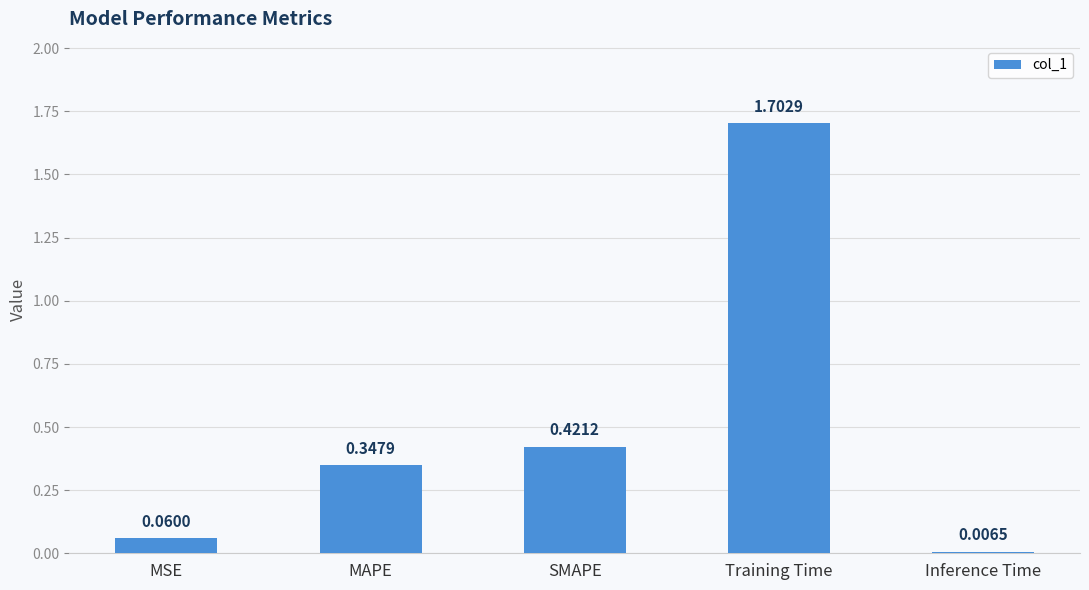

What is the sum of the values at Training Time and Inference Time?

1.7